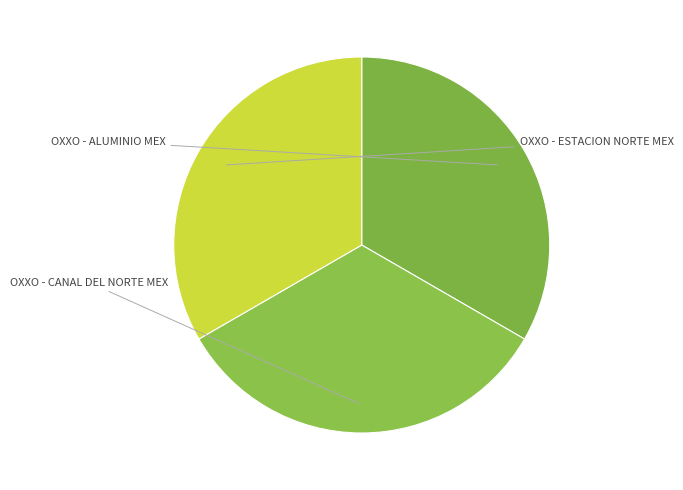

Rank the categories by value from lowest to highest.

OXXO - CANAL DEL NORTE MEX, OXXO - ESTACION NORTE MEX, OXXO - ALUMINIO MEX